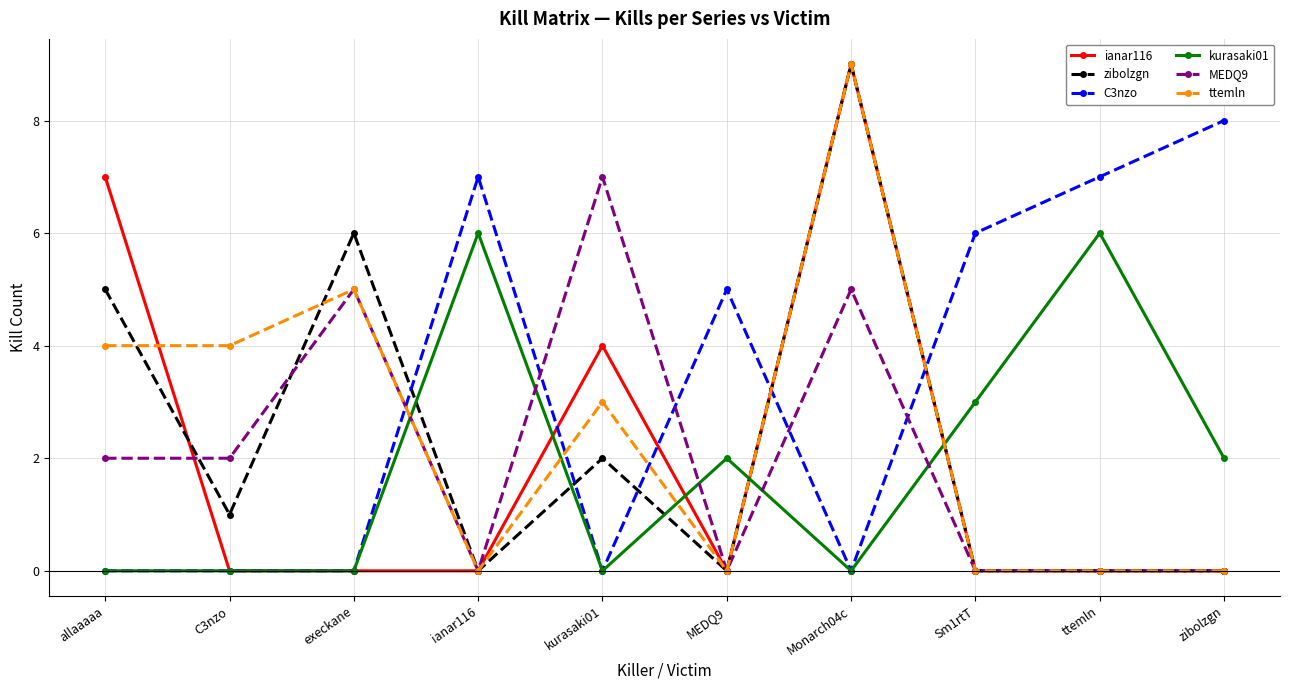

Reading right to left, what are all the values shown in this chart?

ianar116: 0	0	0	9	0	4	0	0	0	7
zibolzgn: 0	0	0	9	0	2	0	6	1	5
C3nzo: 8	7	6	0	5	0	7	0	0	0
kurasaki01: 2	6	3	0	2	0	6	0	0	0
MEDQ9: 0	0	0	5	0	7	0	5	2	2
ttemln: 0	0	0	9	0	3	0	5	4	4